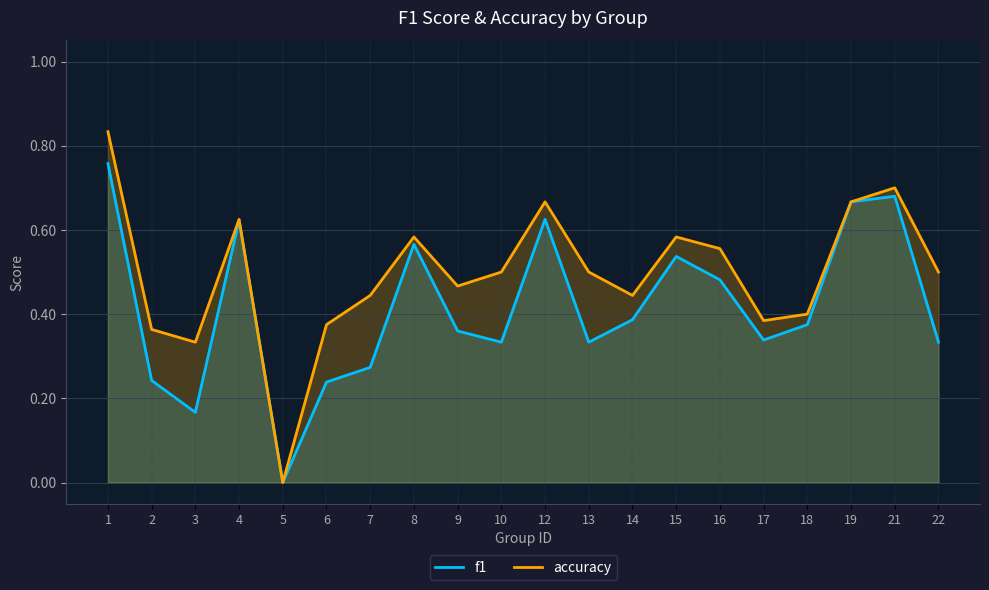

Reading right to left, list all the values displayed in this chart.

f1: 22=0.3	21=0.7	19=0.7	18=0.4	17=0.3	16=0.5	15=0.5	14=0.4	13=0.3	12=0.6	10=0.3	9=0.4	8=0.6	7=0.3	6=0.2	5=0.0	4=0.6	3=0.2	2=0.2	1=0.8
accuracy: 22=0.5	21=0.7	19=0.7	18=0.4	17=0.4	16=0.6	15=0.6	14=0.4	13=0.5	12=0.7	10=0.5	9=0.5	8=0.6	7=0.4	6=0.4	5=0.0	4=0.6	3=0.3	2=0.4	1=0.8